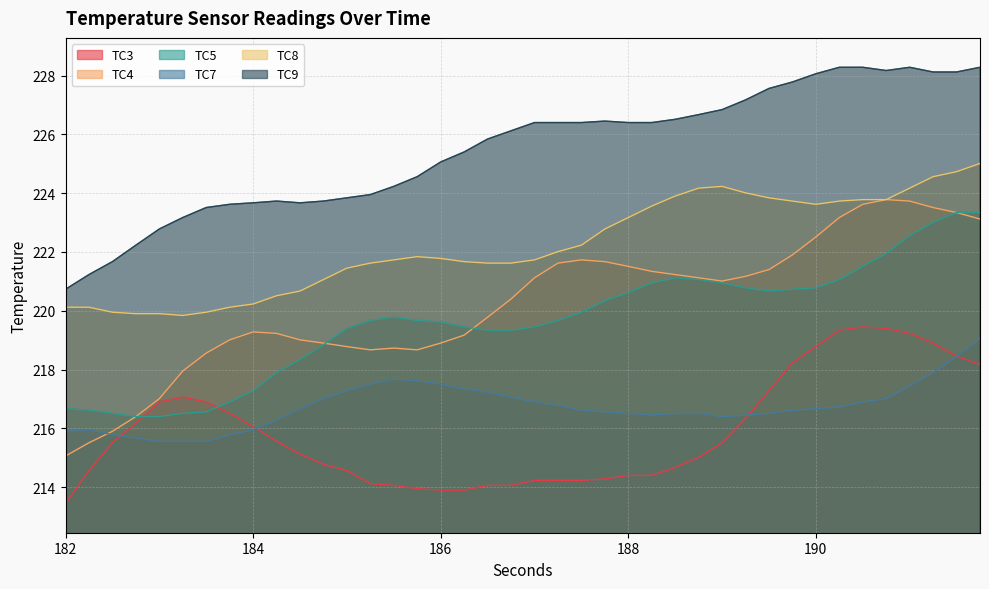

The TC7 series shows 144.9 at 190. True or false?

False